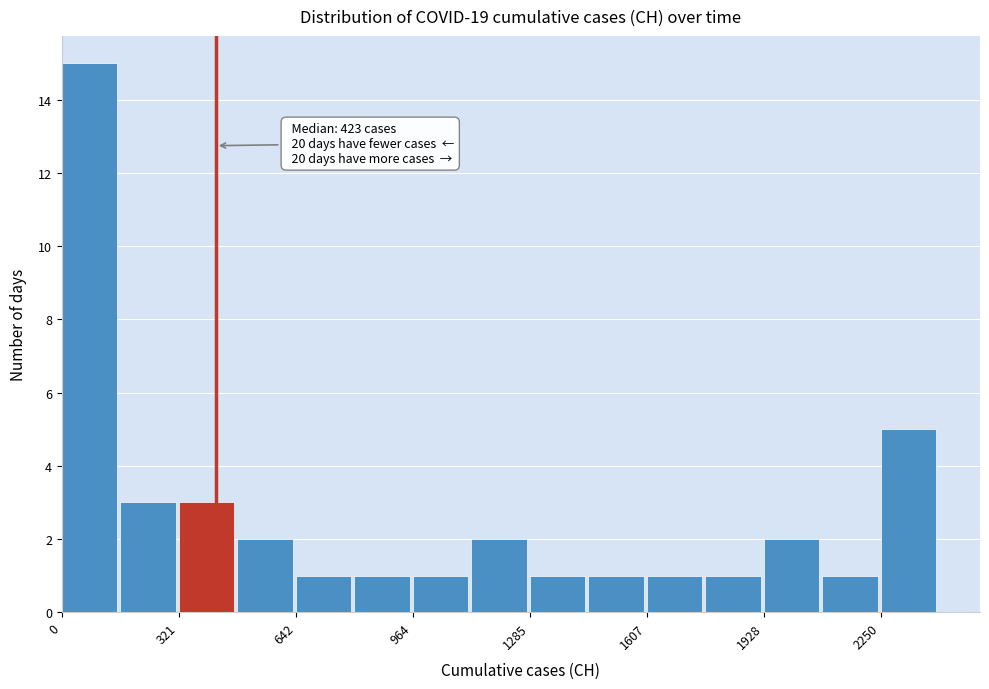

Read against the x-axis, roughly where is the centre of the tallest bar?

100